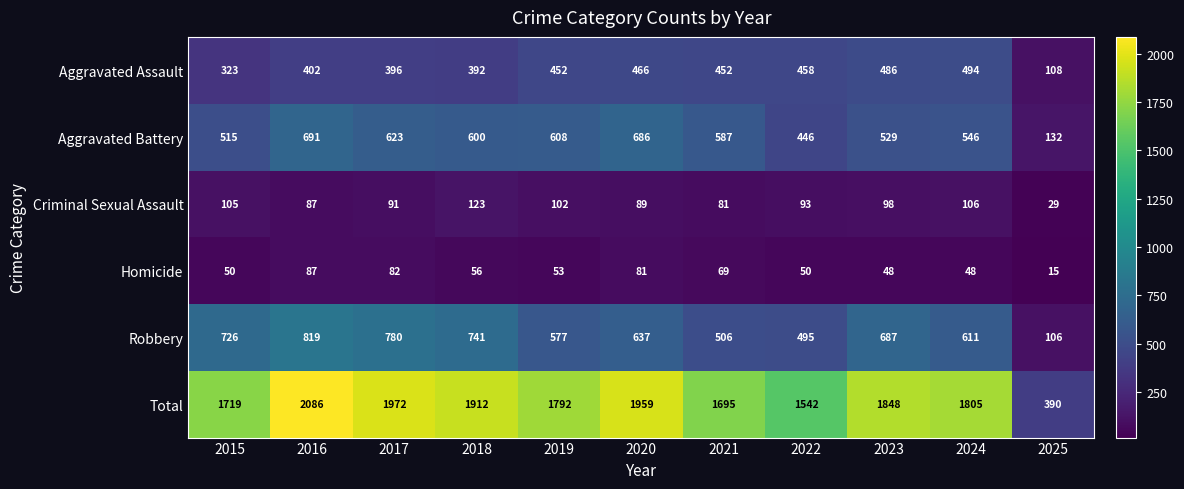

At which label is Total closest to 1238?

2022